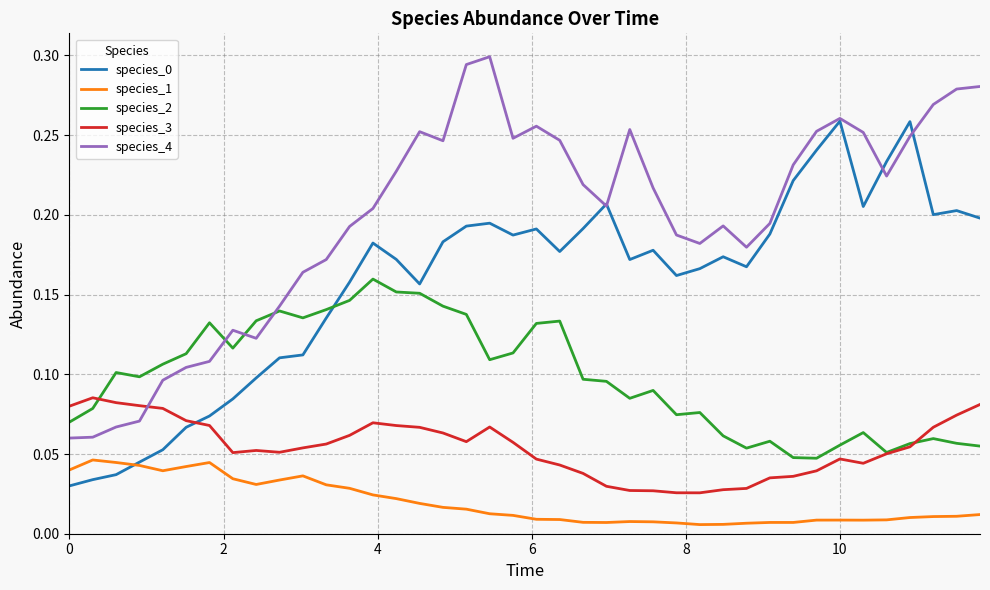

After their last crossing, which series has the higher values: species_4 or species_3?

species_4